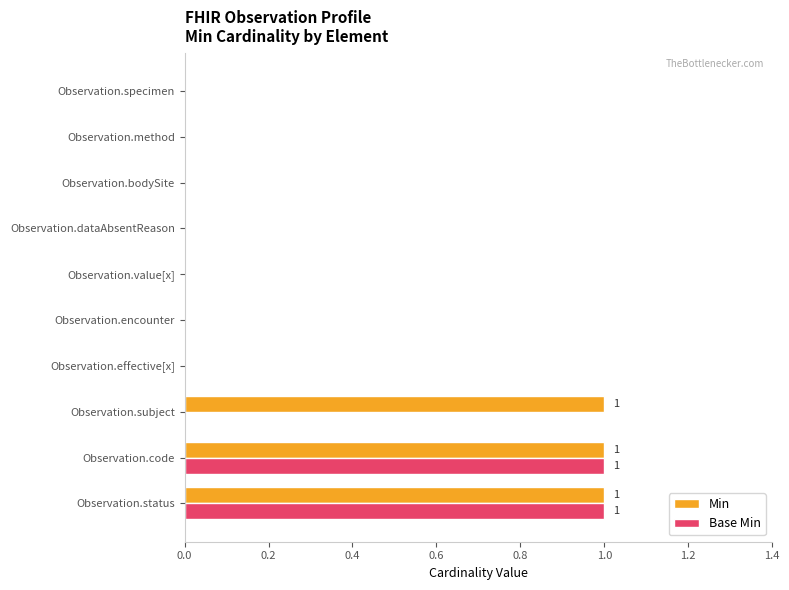

The Min series shows 0 at Observation.value[x]. True or false?

True